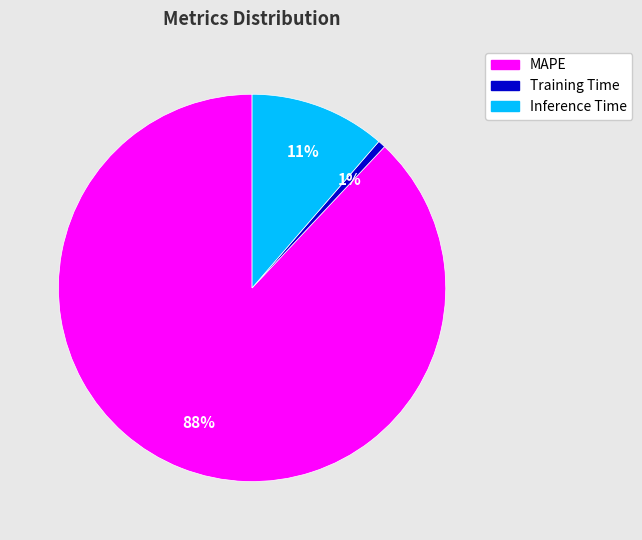

Rank the categories by value from highest to lowest.

MAPE, Inference Time, Training Time